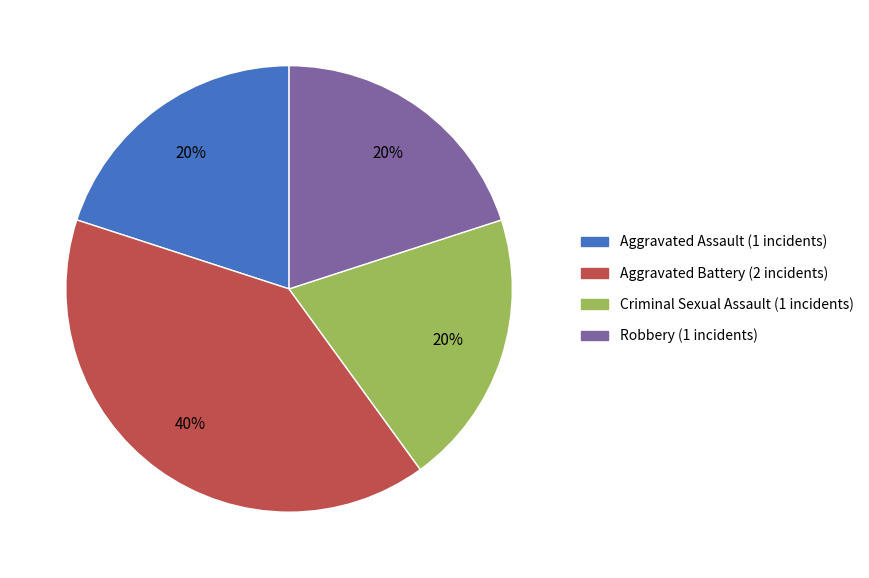

Does Criminal Sexual Assault represent more than half of the total?

No